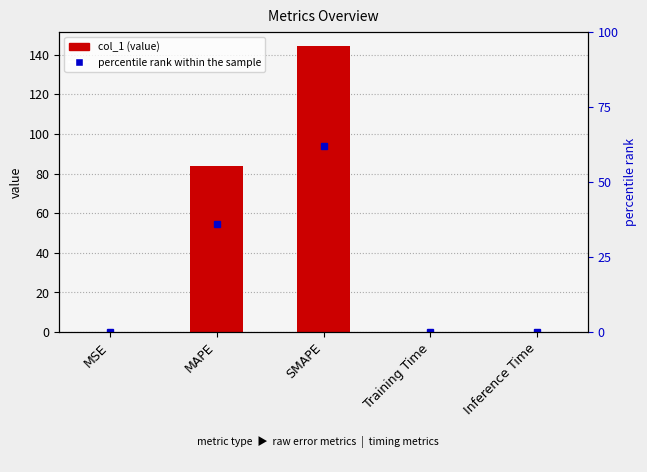

At which label is the value closest to 72?

MAPE